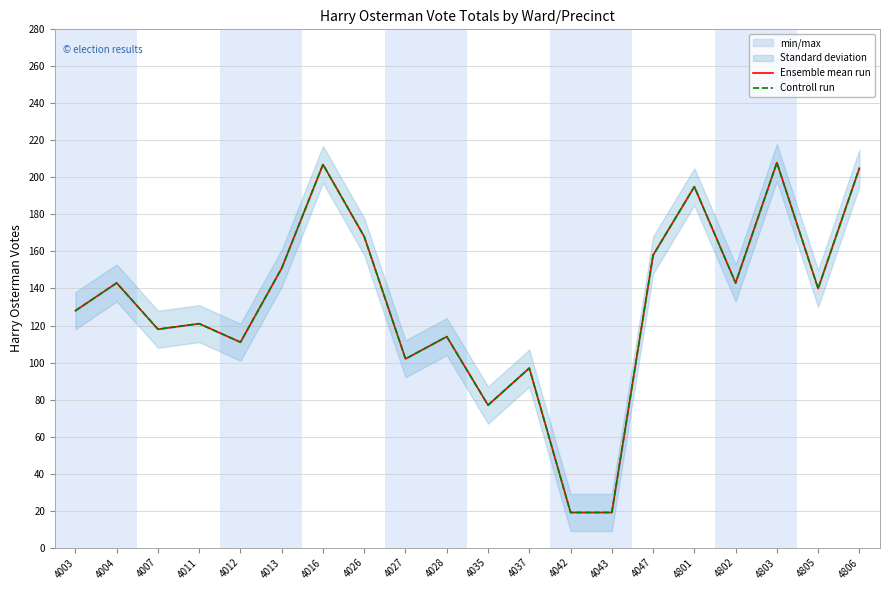

Where does the Controll run series first go above 140?

4004